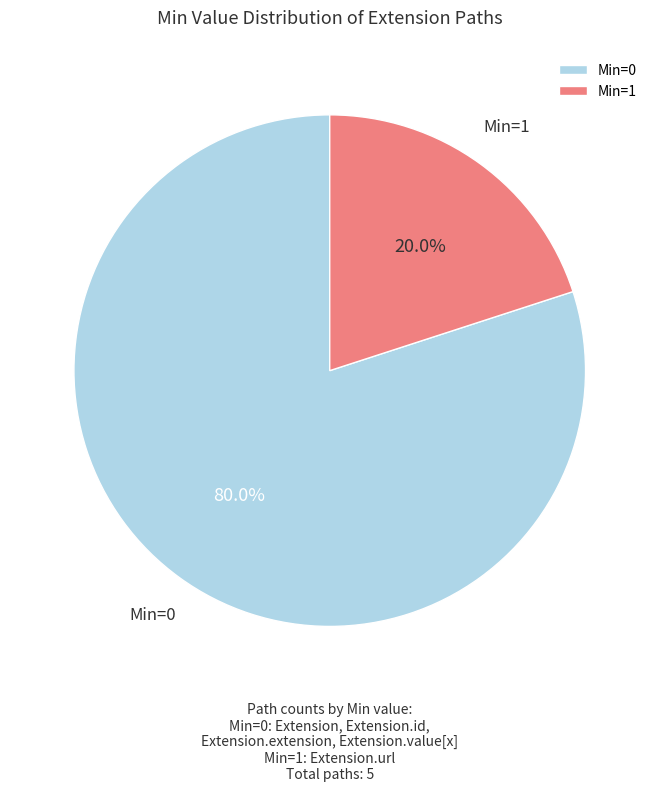

Which has a higher value, Min=0 or Min=1?

Min=0